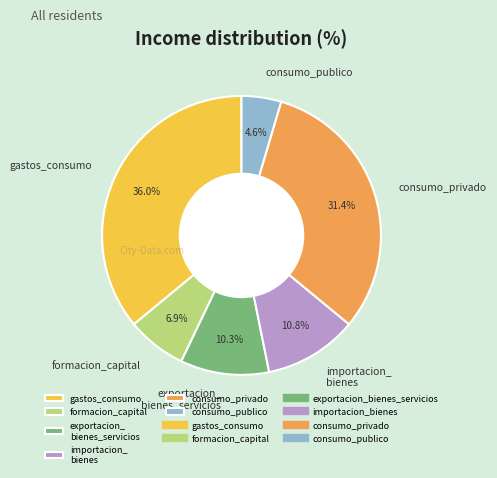

Which category has the biggest portion of the pie?

gastos_consumo